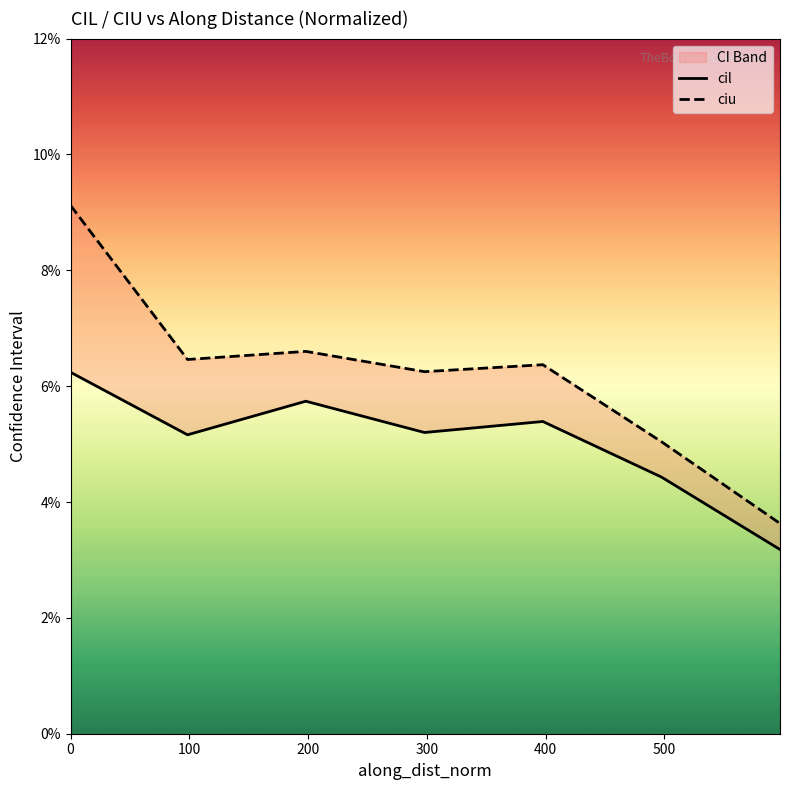

Reading left to right, what are all the values shown in this chart?

cil: 0.1	0.1	0.1	0.1	0.1	0.0	0.0
ciu: 0.1	0.1	0.1	0.1	0.1	0.1	0.0